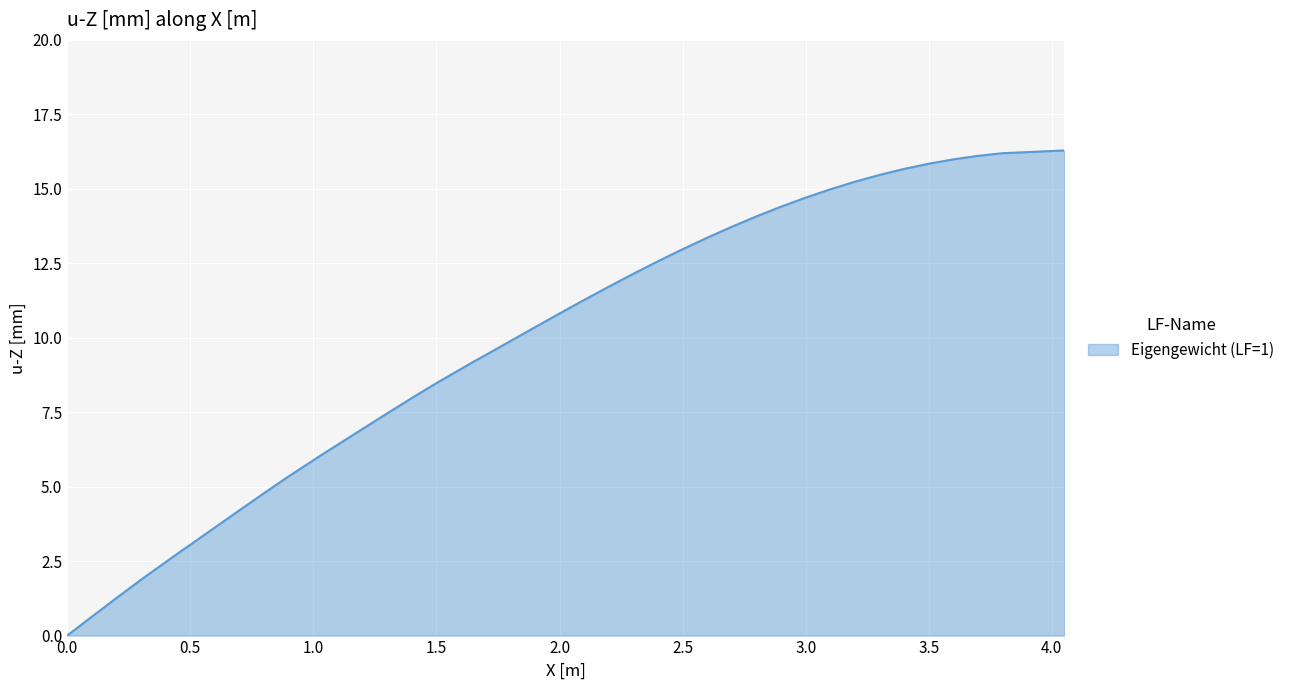

What is the maximum value shown in the chart?

16.3